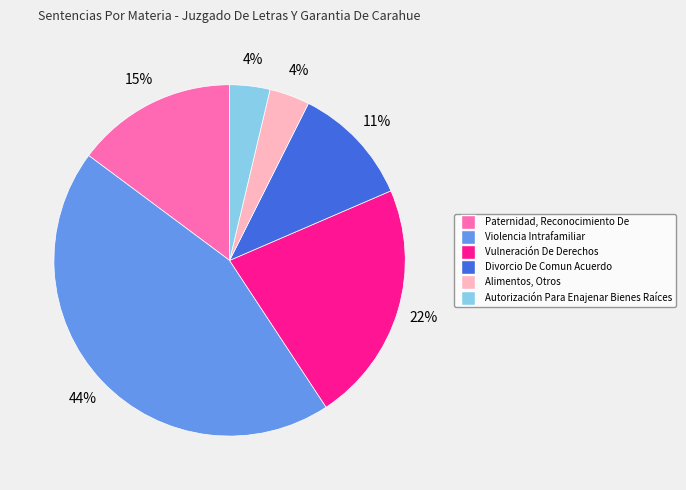

Which has a higher value, Divorcio De Comun Acuerdo or Alimentos, Otros?

Divorcio De Comun Acuerdo